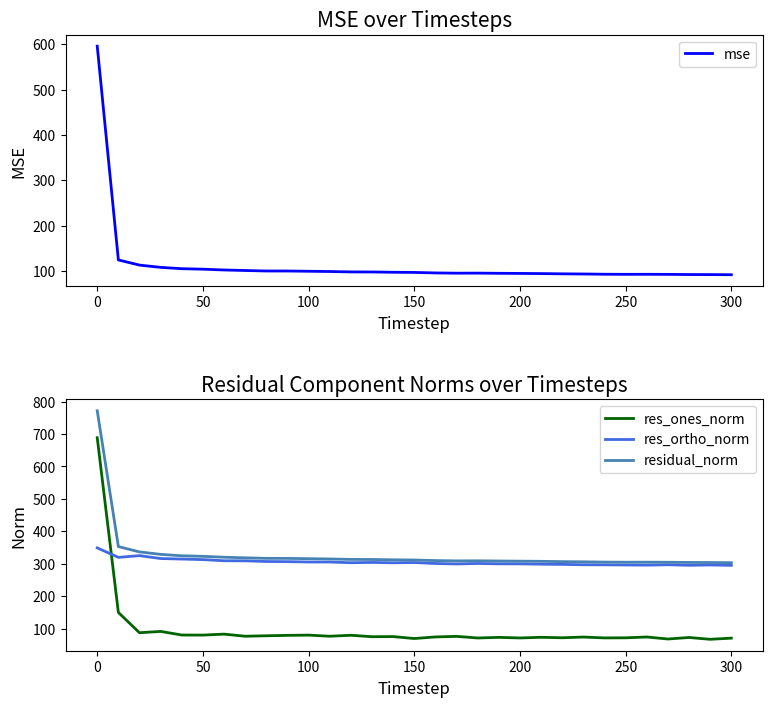

Which series has the largest range (max minus min)?

res_ones_norm